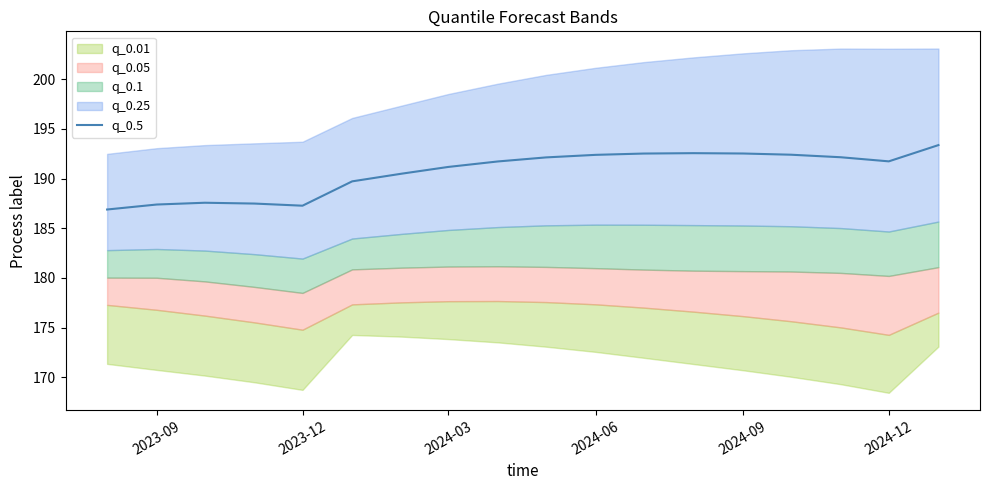

What is the highest value of the q_0.5 series?

193.4